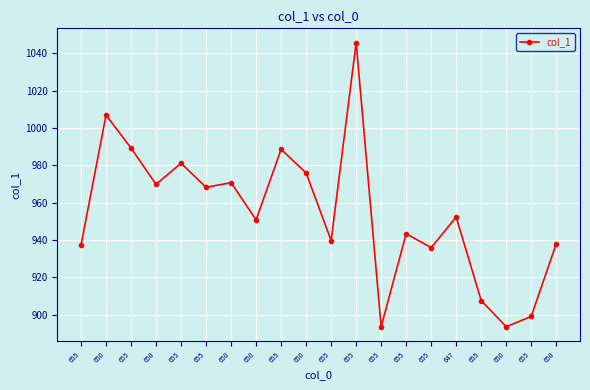

How many values exceed 952?

10